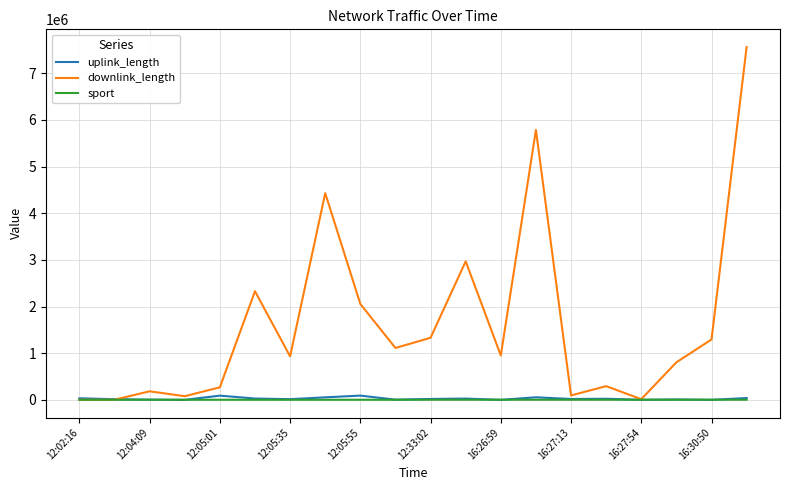

Which series has the widest spread of values?

downlink_length